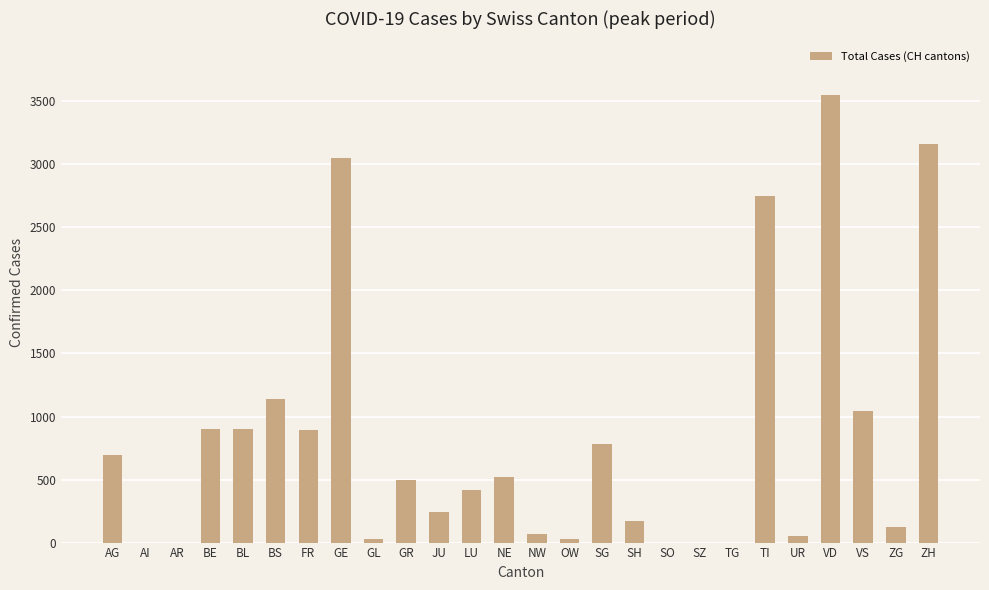

What is the sum of the values at JU and BL?

1146